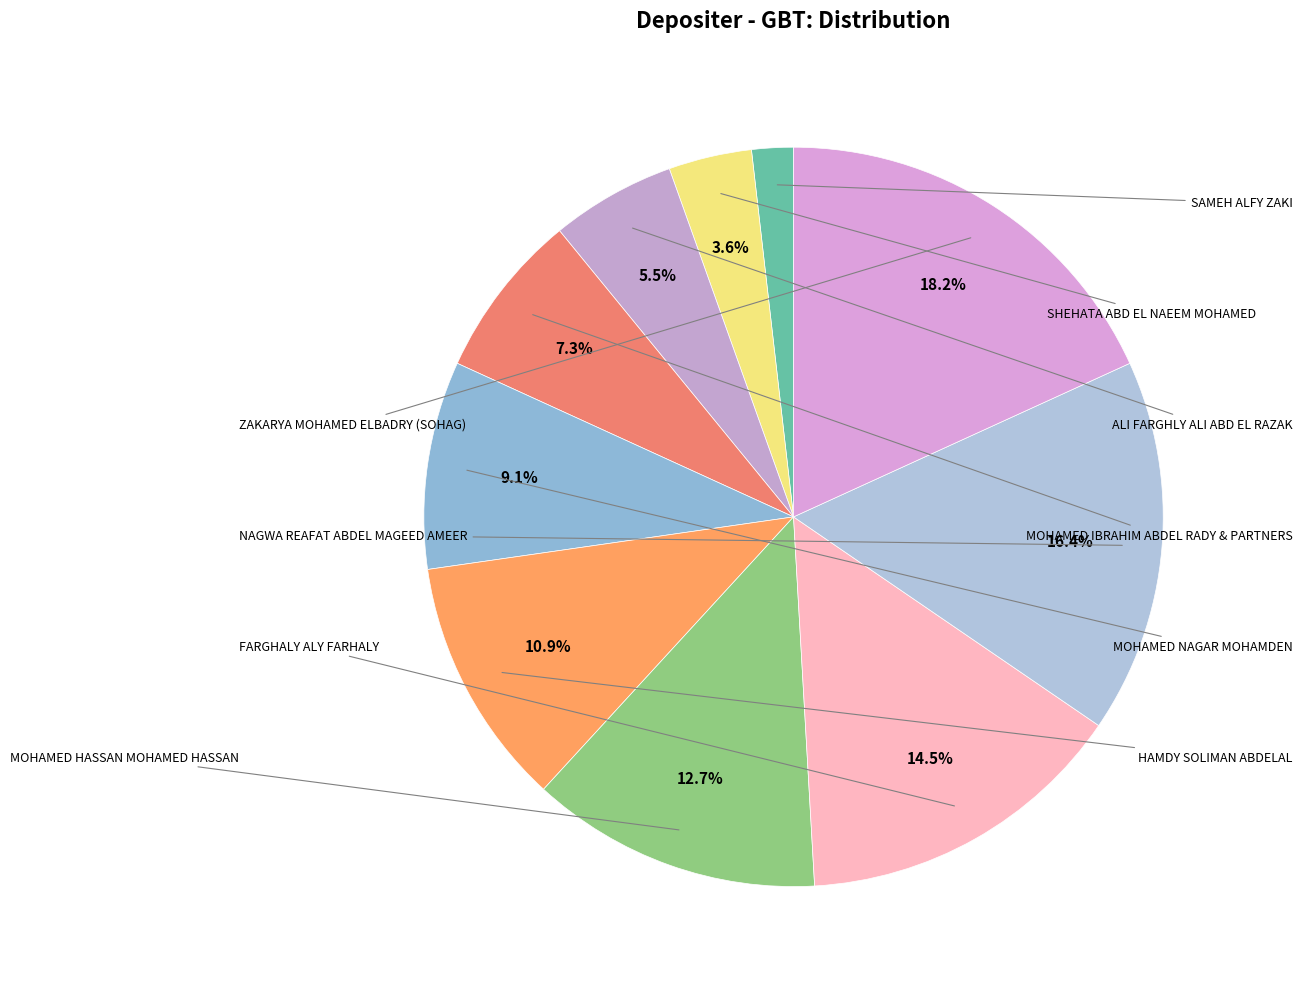

What is the largest slice in the pie chart?

ZAKARYA MOHAMED ELBADRY (SOHAG)